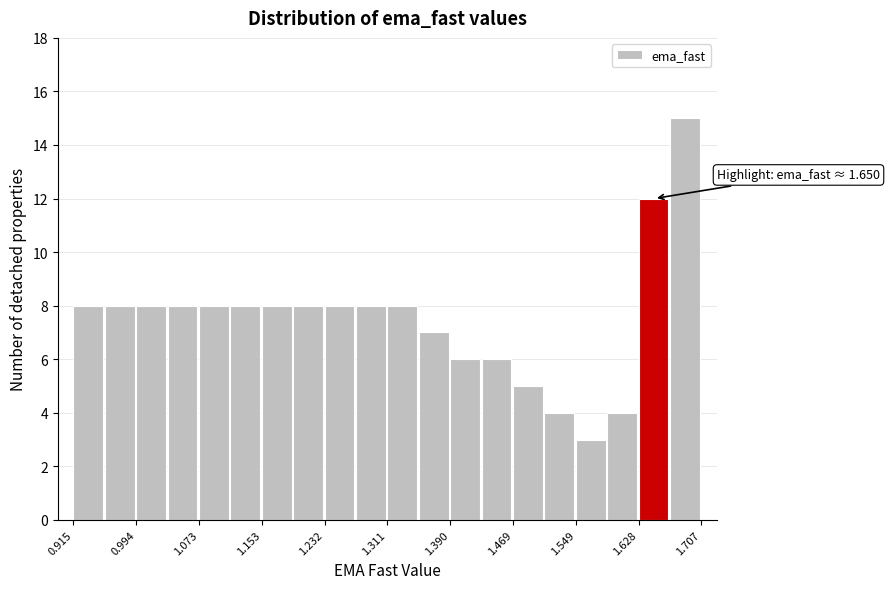

Around what value on the x-axis is the tallest bar? Give the approximate position of its centre, as read against the axis.

1.69